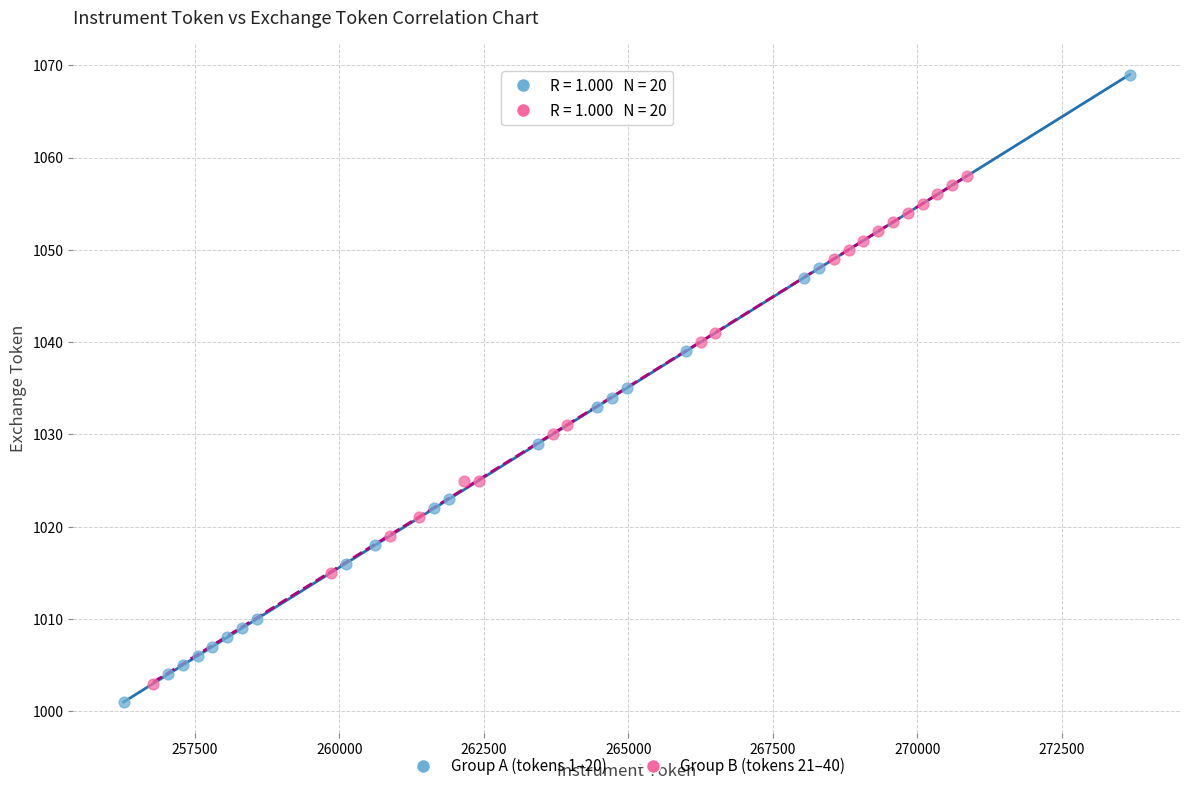

What are all the series names shown in the legend?

Group A (tokens 1–20), Group B (tokens 21–40)